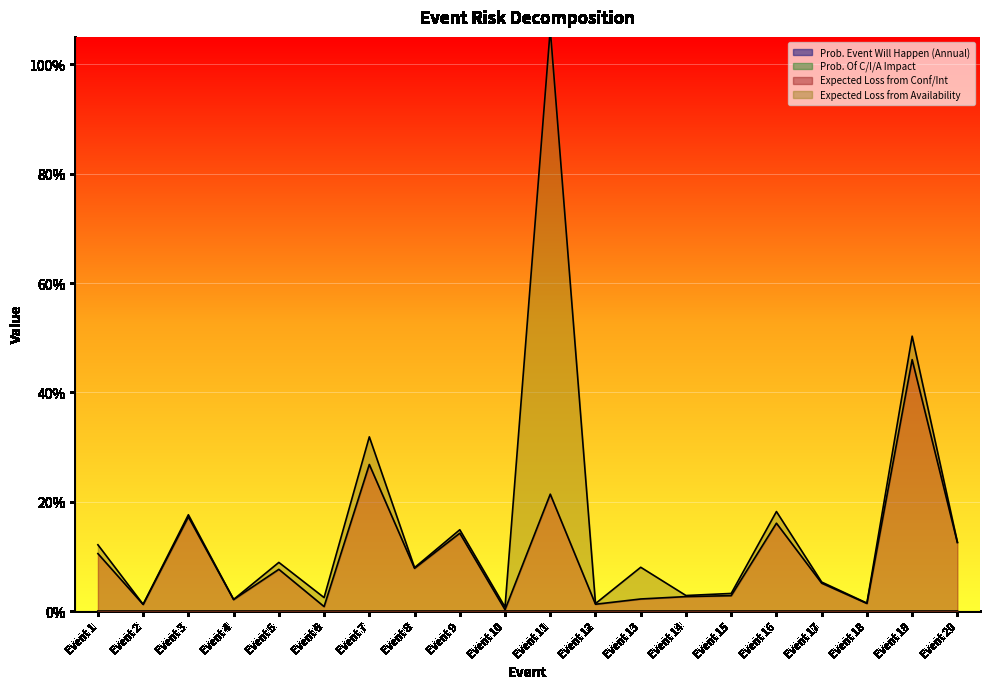

Is the value of Prob. Event Will Happen (Annual) at Event 17 greater than the value of Expected Loss from Conf/Int at Event 8?

No